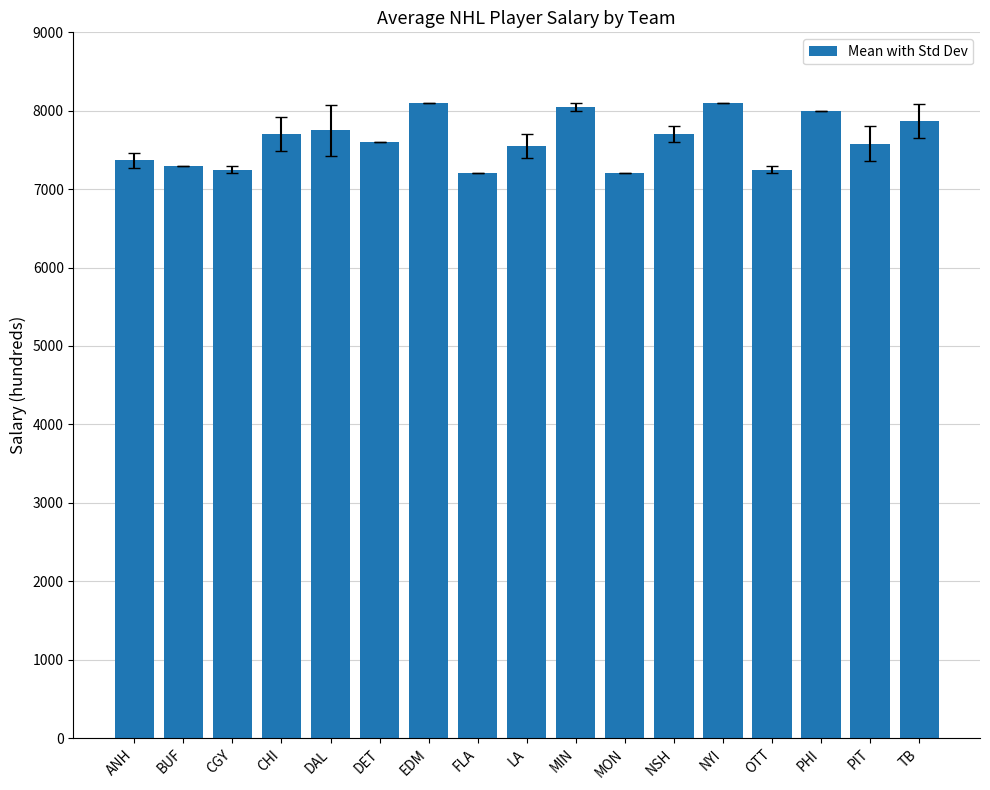

What is the sum of all values?

129571.7